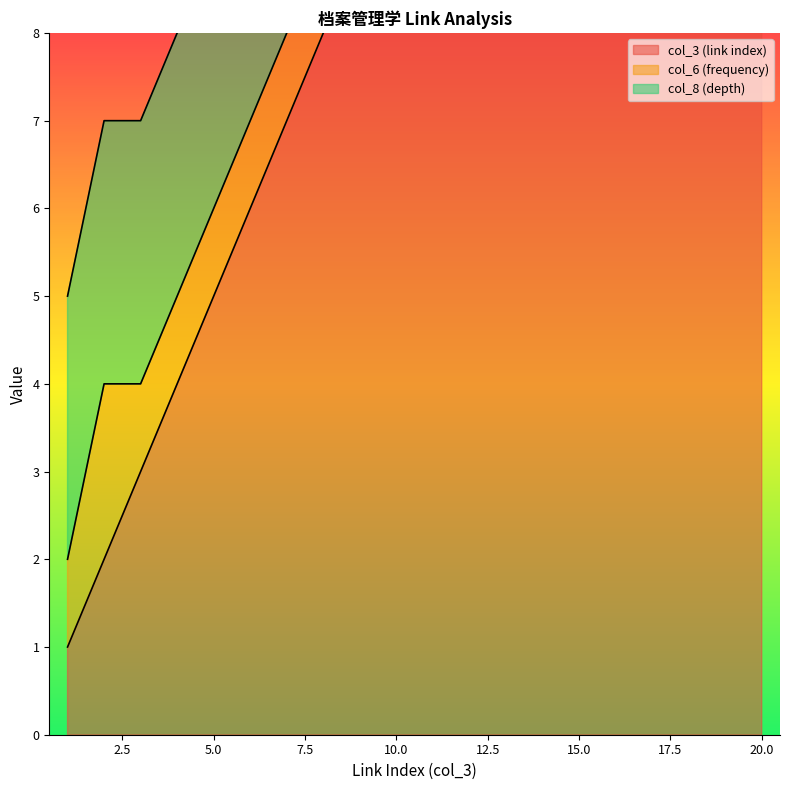

What are all the series names shown in the legend?

col_3 (link index), col_6 (frequency), col_8 (depth)